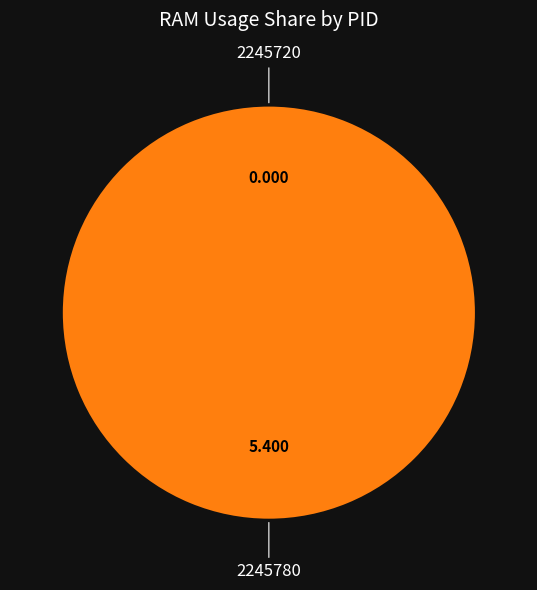

Is there a majority slice in this chart?

Yes